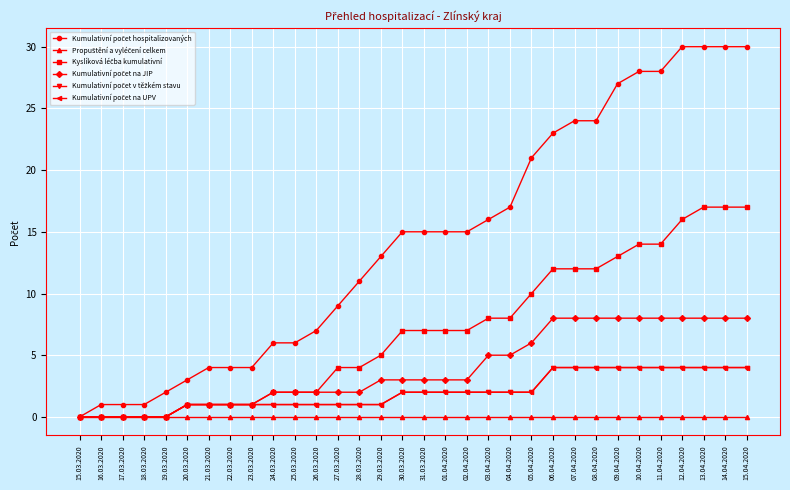

True or false: Kyslíková léčba kumulativní and Kumulativní počet na JIP cross at least once.

False